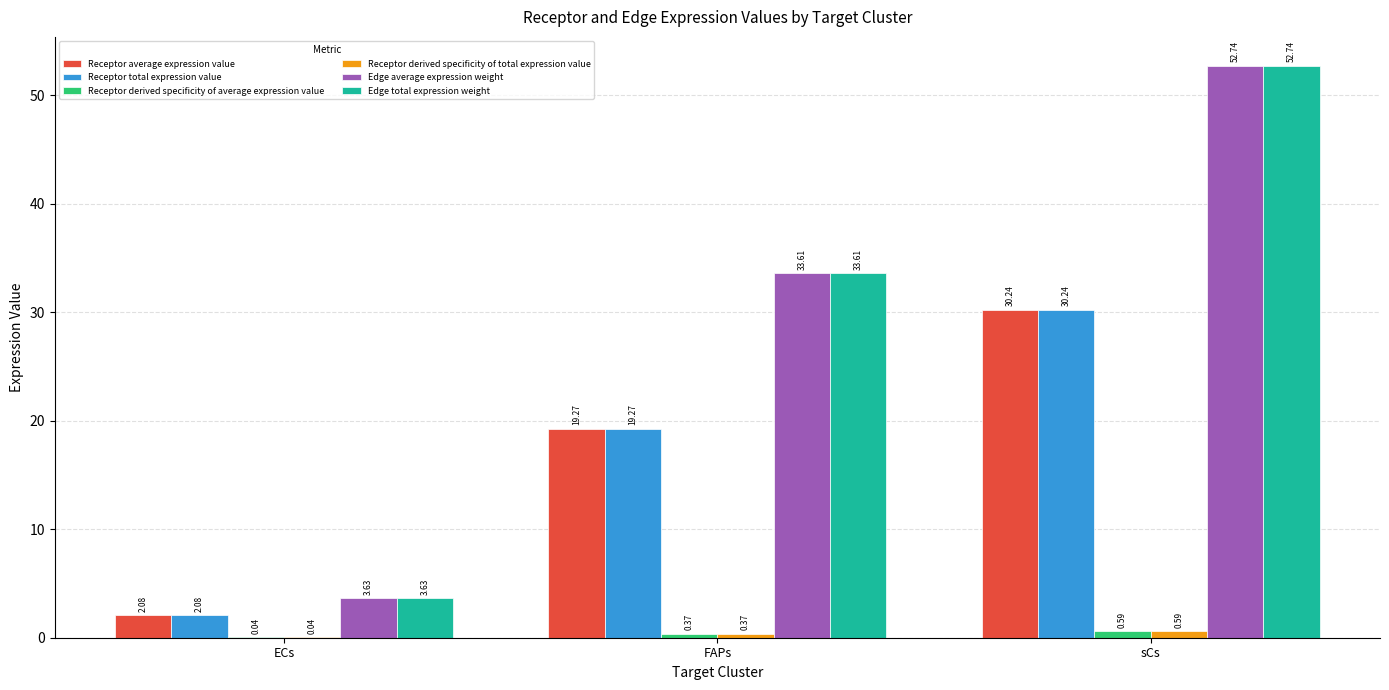

At which category is the sum across all series the highest?

sCs